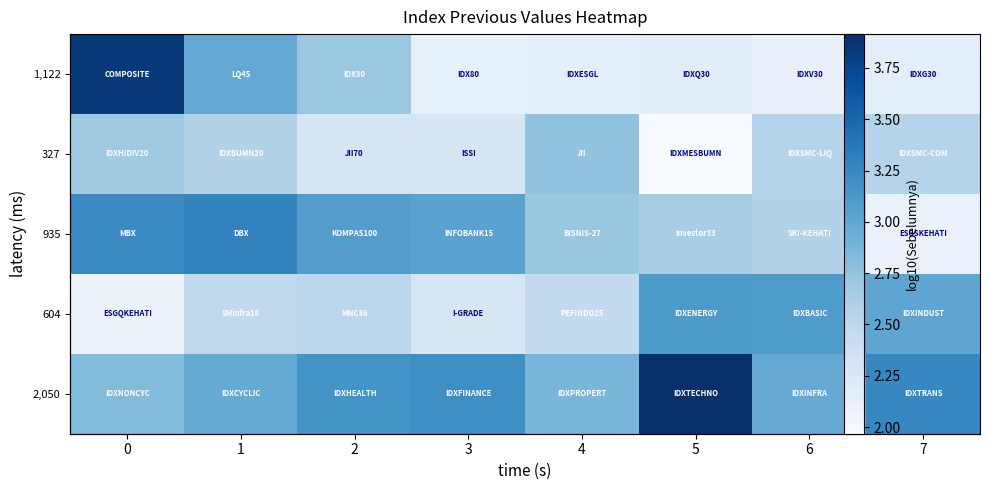

At which category does the chart reach its minimum across all series?

5